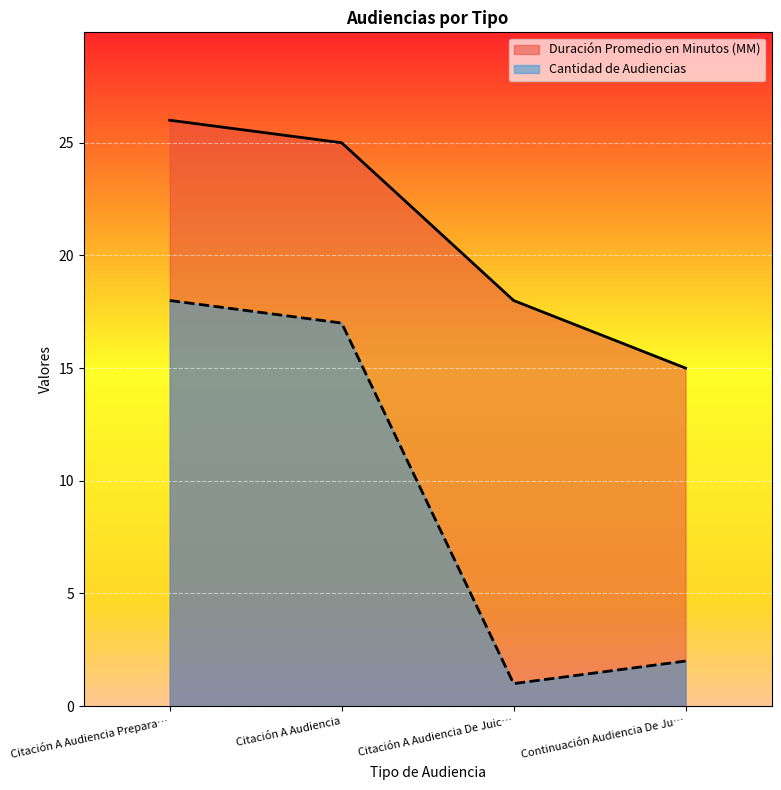

At which category is the sum across all series the highest?

Citación A Audiencia Prepara…